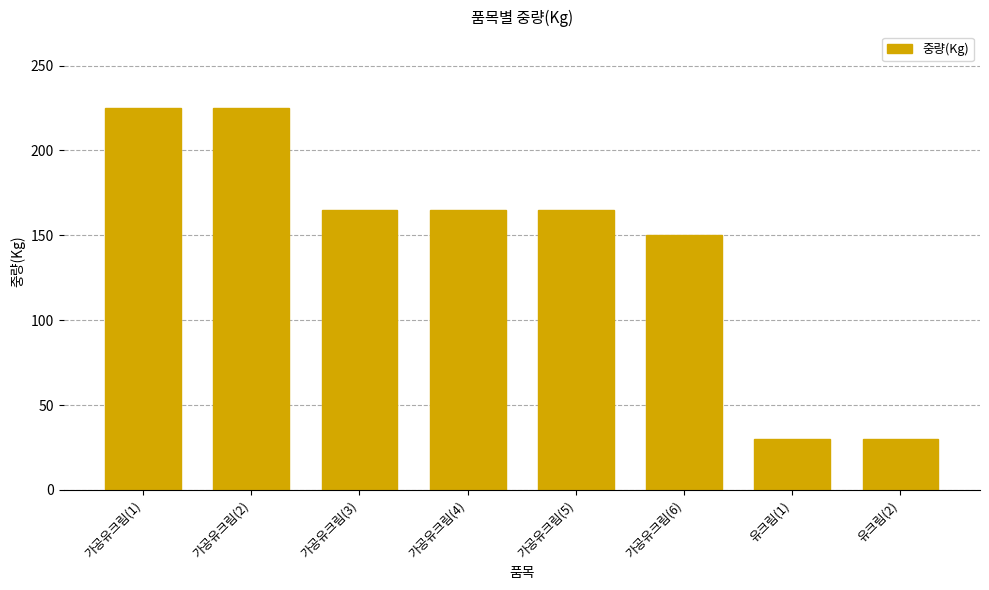

What is the value of the 6th bar from the left?

150